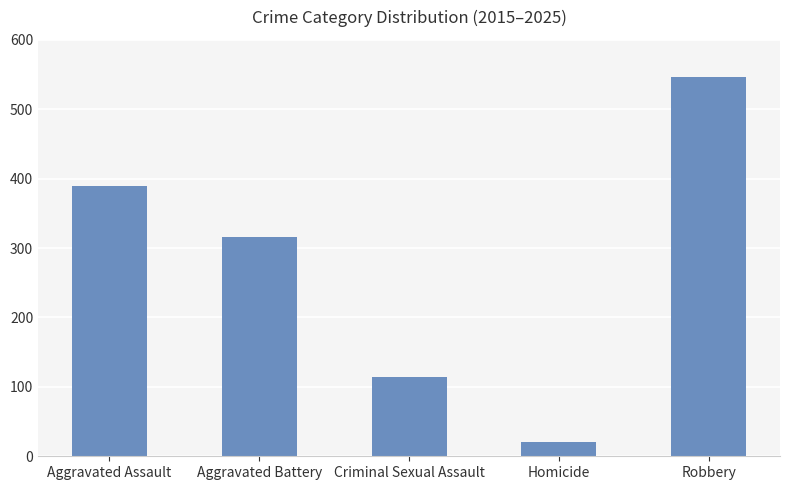

Count the values in the range 114 to 389.

3